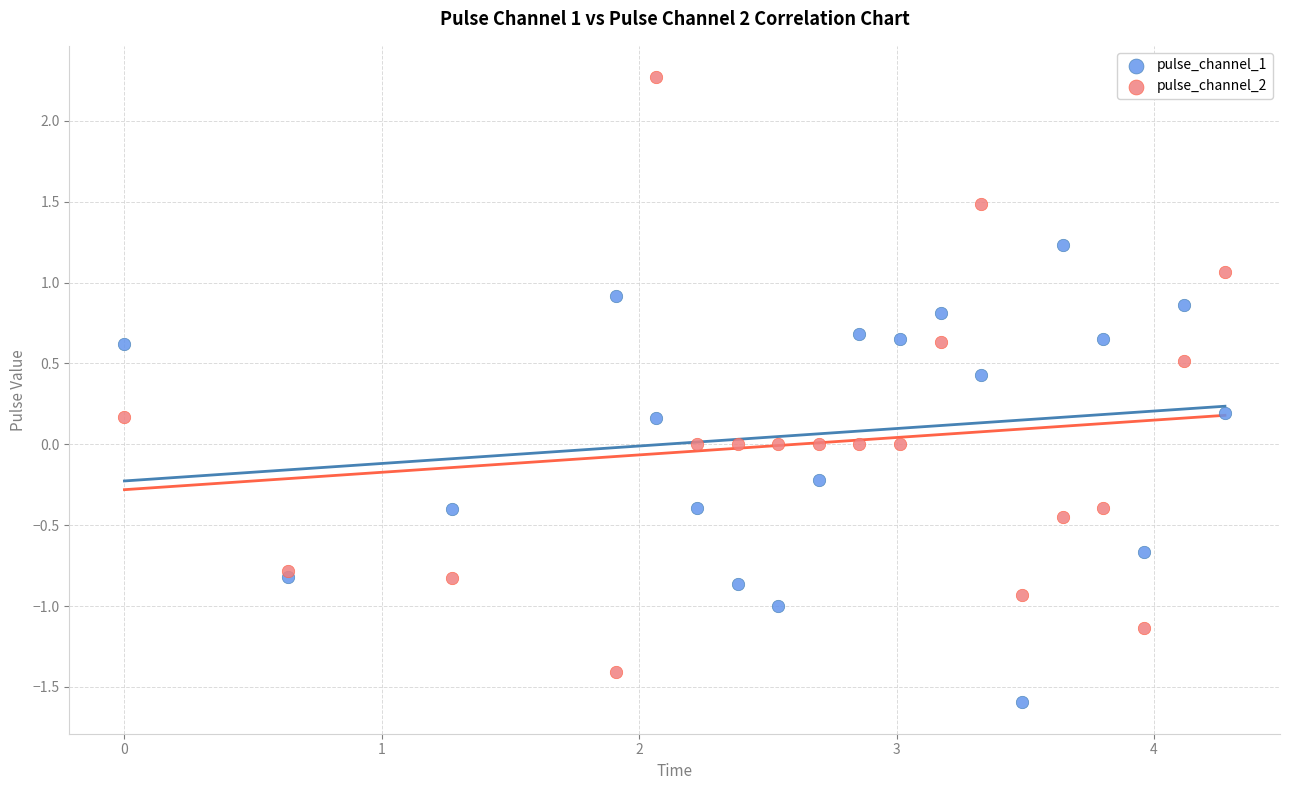

What is the X range (max minus min) for the scatter plot?

4.3